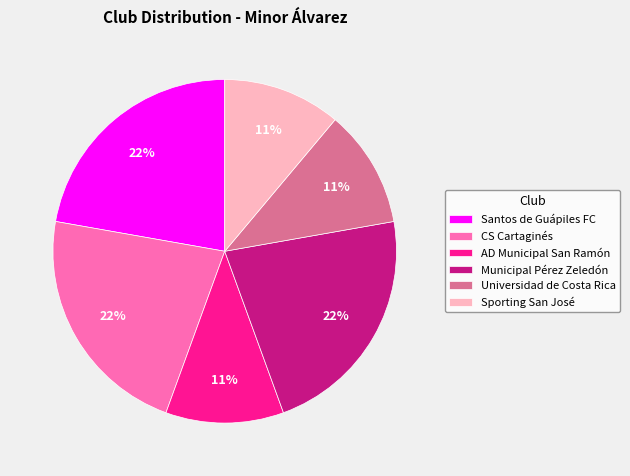

Does Municipal Pérez Zeledón account for over 50% of the chart?

No